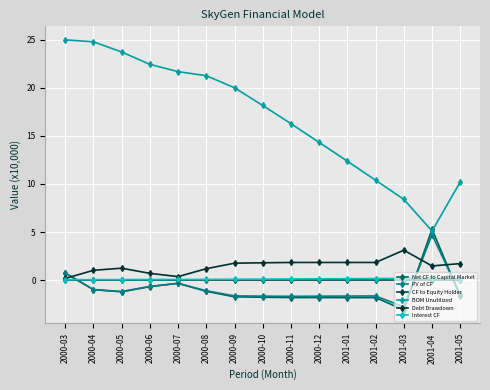

Reading left to right, what are all the values shown in this chart?

Net CF to Capital Market: 0.7	-1.0	-1.2	-0.7	-0.3	-1.2	-1.7	-1.8	-1.8	-1.8	-1.8	-1.8	-3.1	5.3	-1.7
PV of CF: 0.7	-1.0	-1.2	-0.7	-0.3	-1.1	-1.6	-1.7	-1.7	-1.7	-1.7	-1.7	-2.8	4.7	-1.5
CF to Equity Holder: 0.0	0.0	0.0	0.0	0.0	0.0	0.0	0.0	0.0	0.0	0.0	0.0	0.0	0.0	0.0
BOM Unutilized: 25.0	24.8	23.7	22.4	21.7	21.3	20.0	18.2	16.3	14.3	12.4	10.4	8.4	5.1	10.2
Debt Drawdown: 0.2	1.0	1.2	0.7	0.4	1.2	1.8	1.8	1.8	1.8	1.8	1.8	3.1	1.5	1.7
Interest CF: 0.0	0.0	0.1	0.1	0.1	0.1	0.1	0.1	0.1	0.1	0.1	0.2	0.2	0.2	0.2